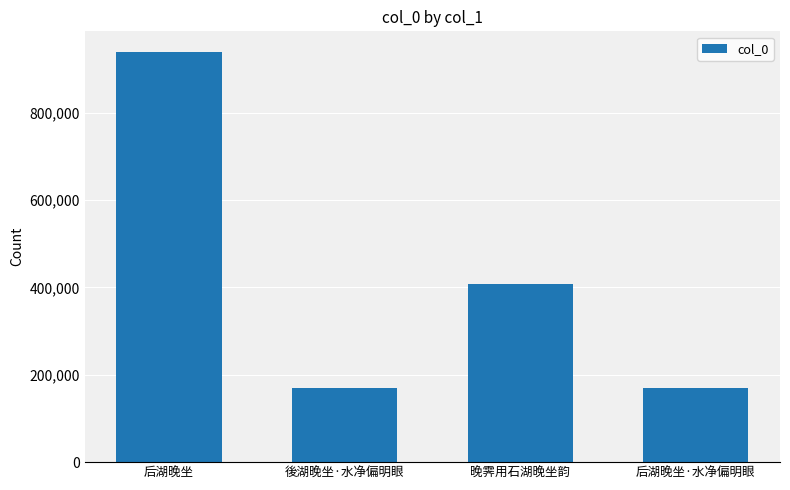

Where does the data first go above 407248?

后湖晚坐